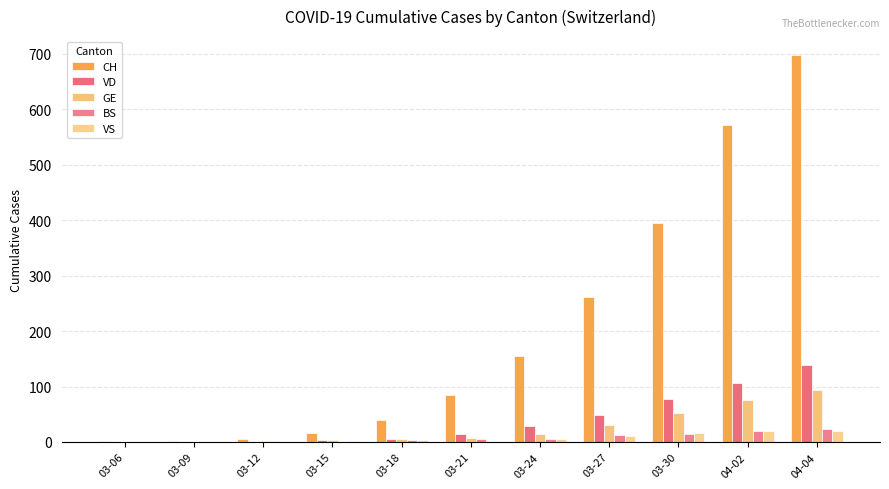

Does the chart contain stacked bars?

No